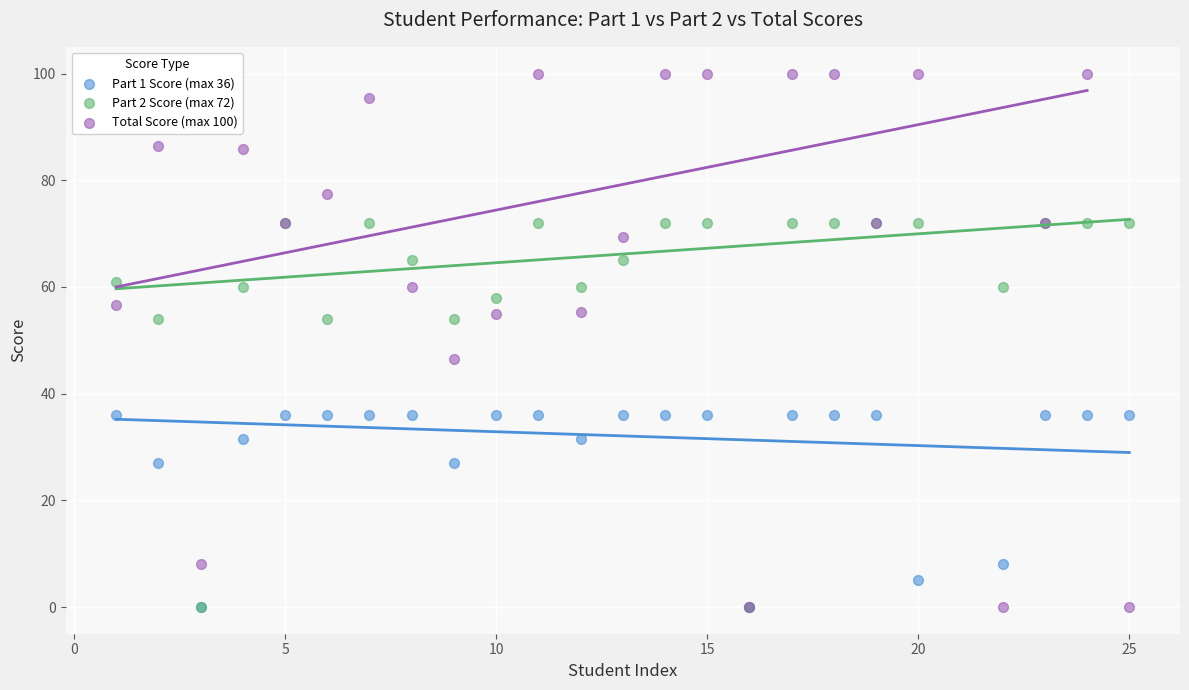

What are all the series names shown in the legend?

Part 1 Score (max 36), Part 2 Score (max 72), Total Score (max 100)